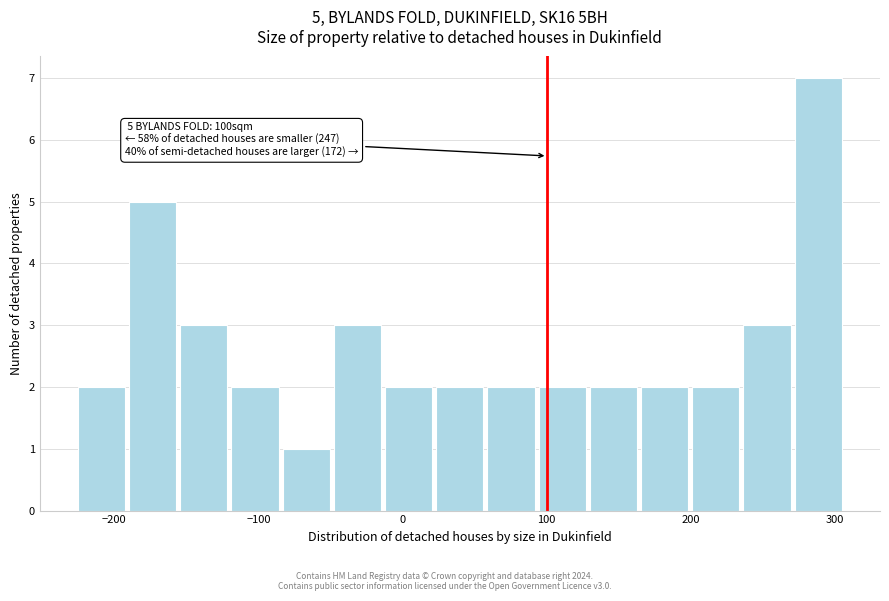

Around what value on the x-axis is the tallest bar? Give the approximate position of its centre, as read against the axis.

290